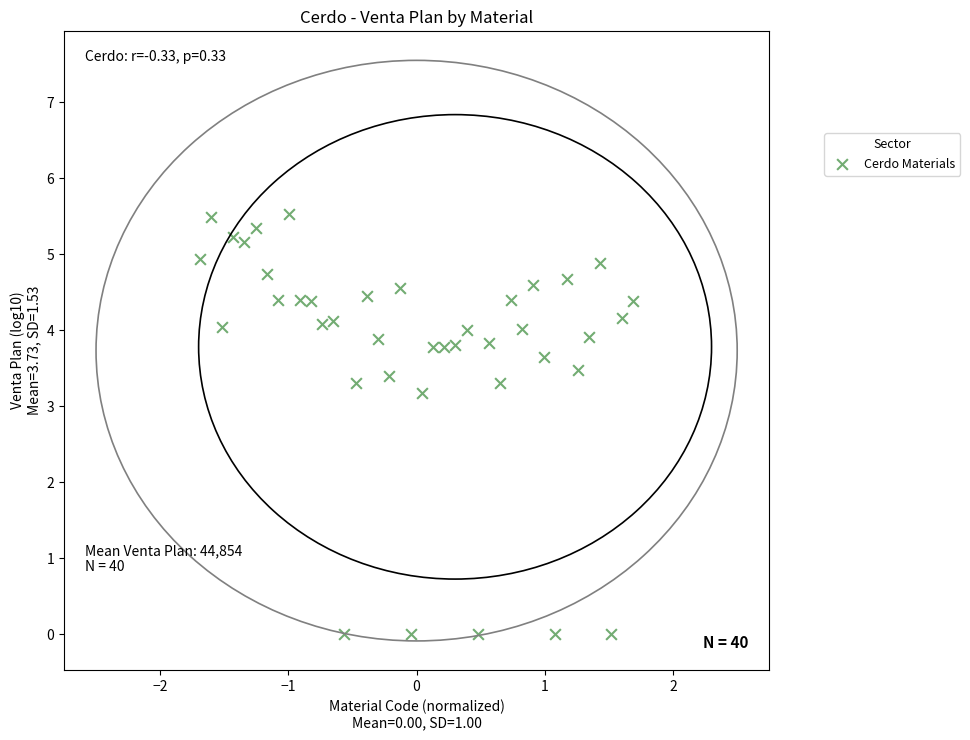

What is the range of Y values (max minus min)?

5.5